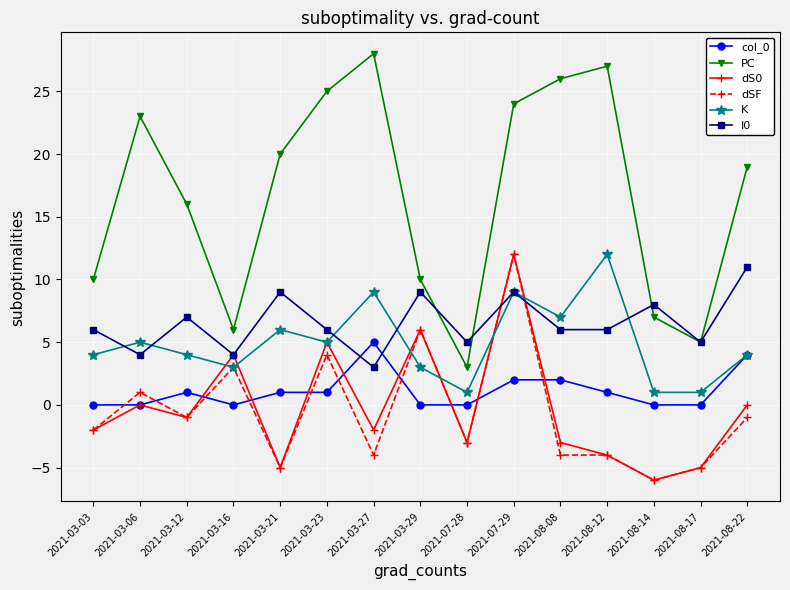

What is the label of the 14th point from the right?

2021-03-06